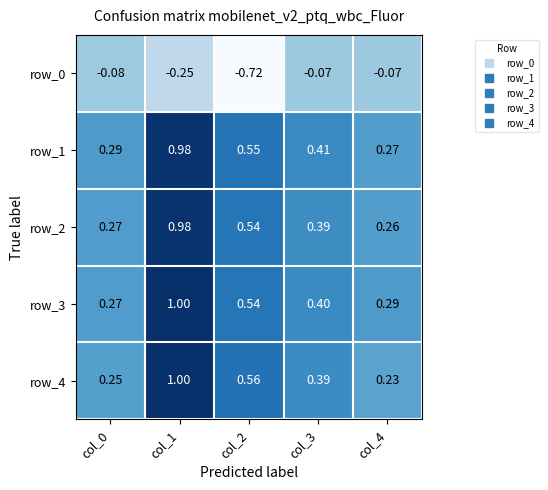

Which category has the highest value across all series?

col_1